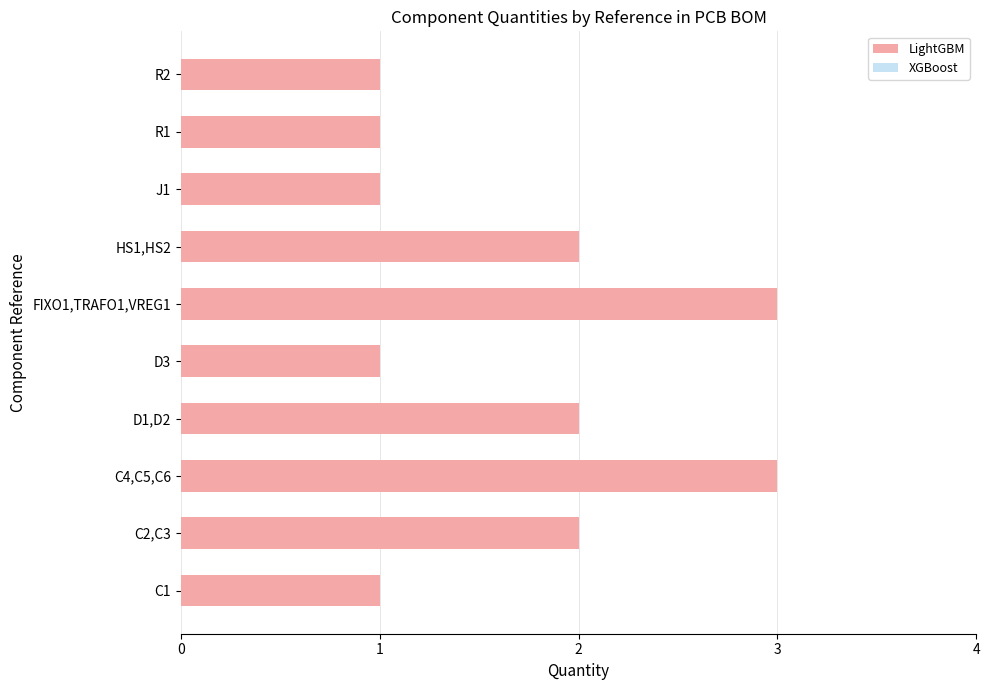

The value at C4,C5,C6 is 1. True or false?

False